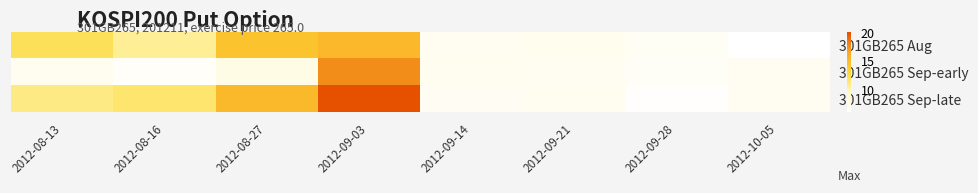

Which series has the largest range (max minus min)?

301GB265 Sep-late